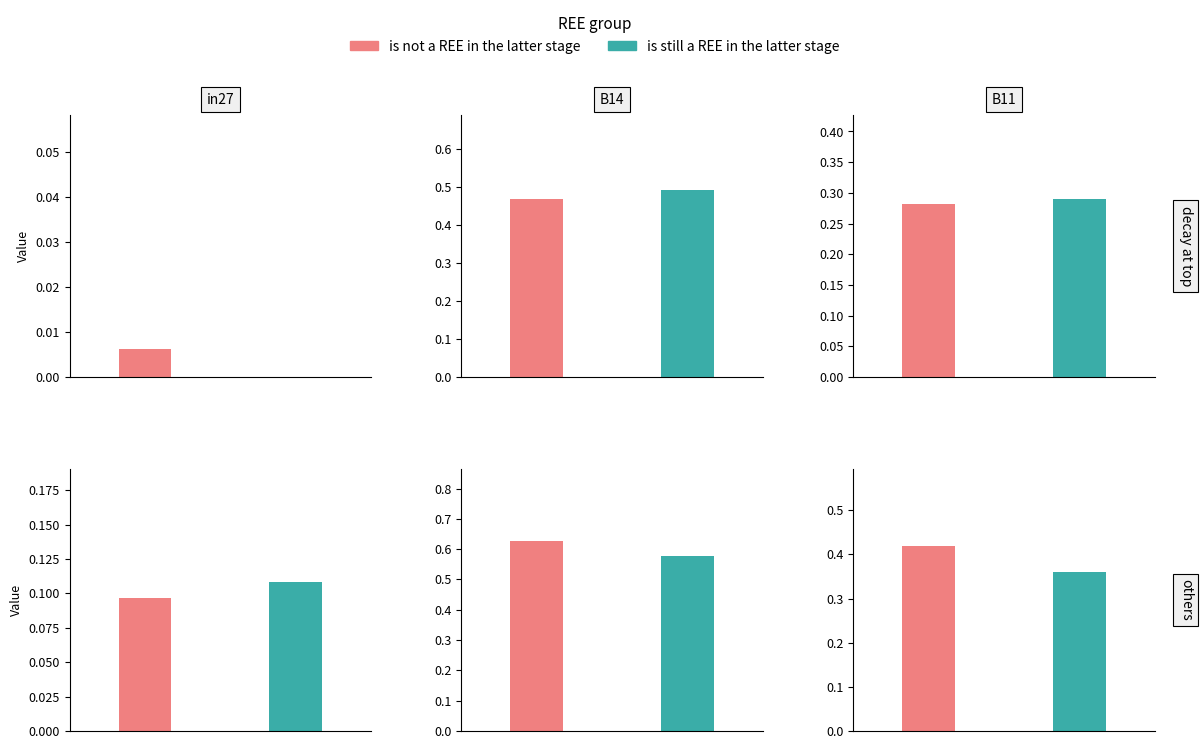

Count the number of categories in the chart.

3